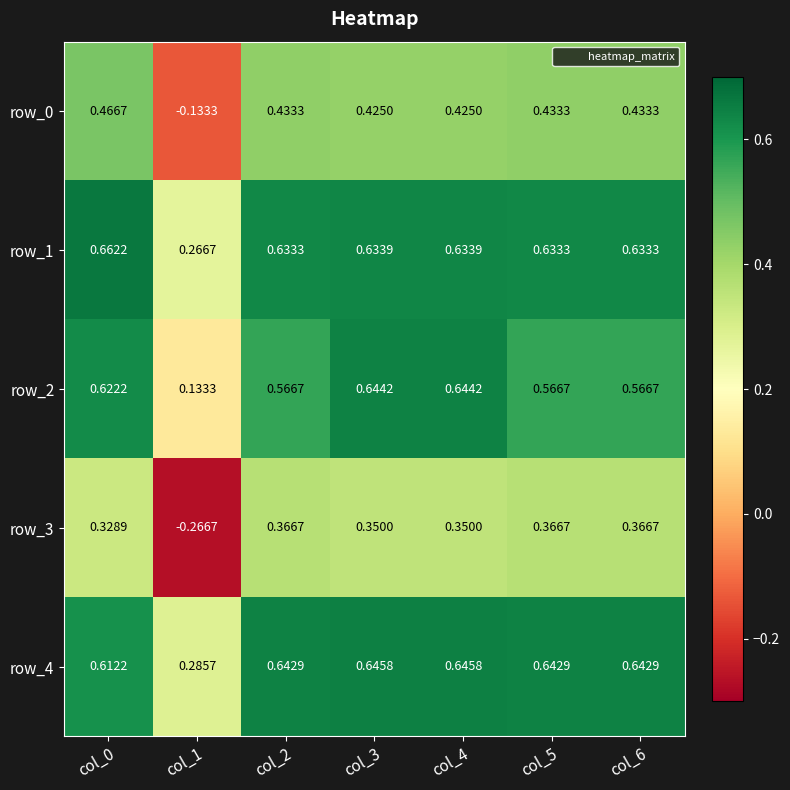

Count the number of categories in the chart.

7